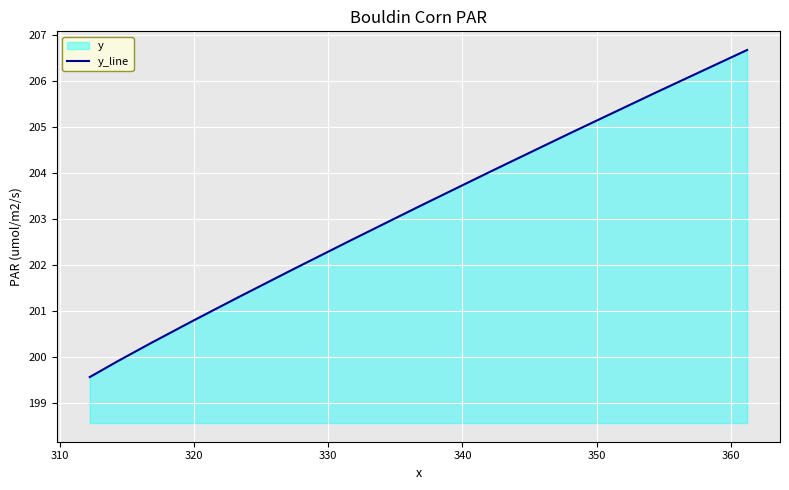

Reading left to right, what are all the values shown in this chart?

199.6	199.9	200.3	200.8	201.3	201.9	202.5	203.3	204.0	204.9	205.7	206.7